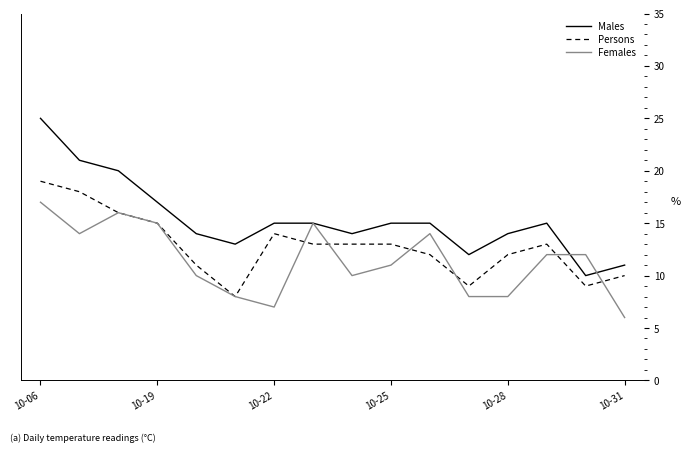

How many lines are shown in the chart?

3